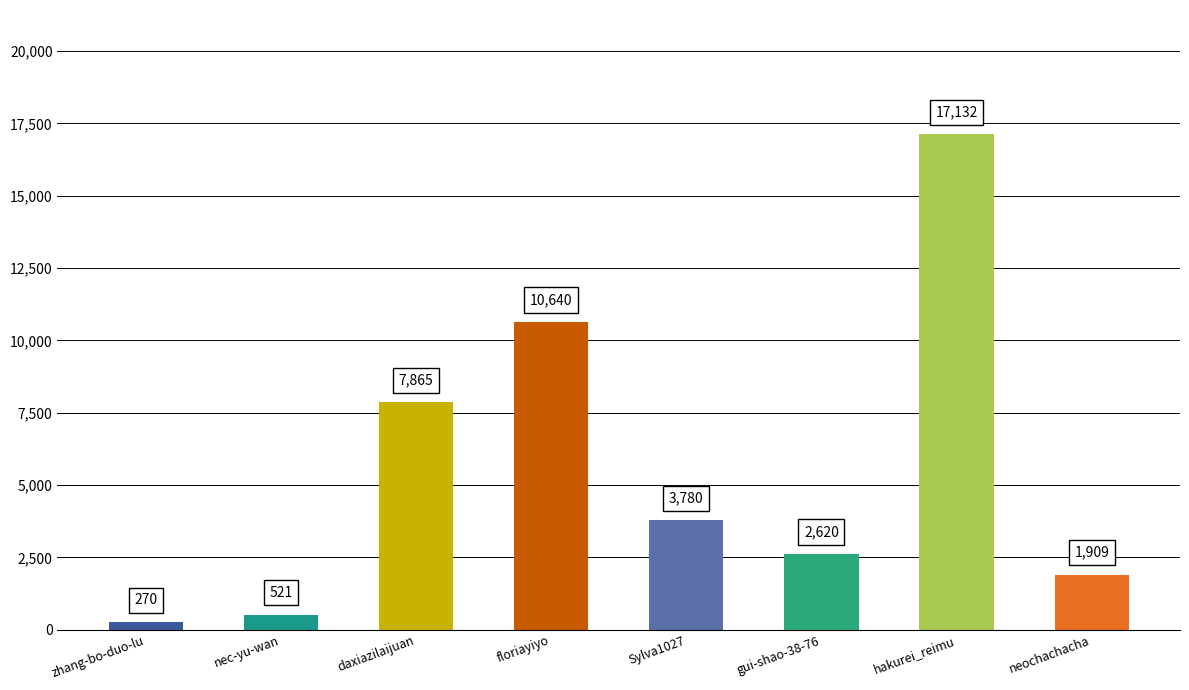

The value at hakurei_reimu is 17132. True or false?

True